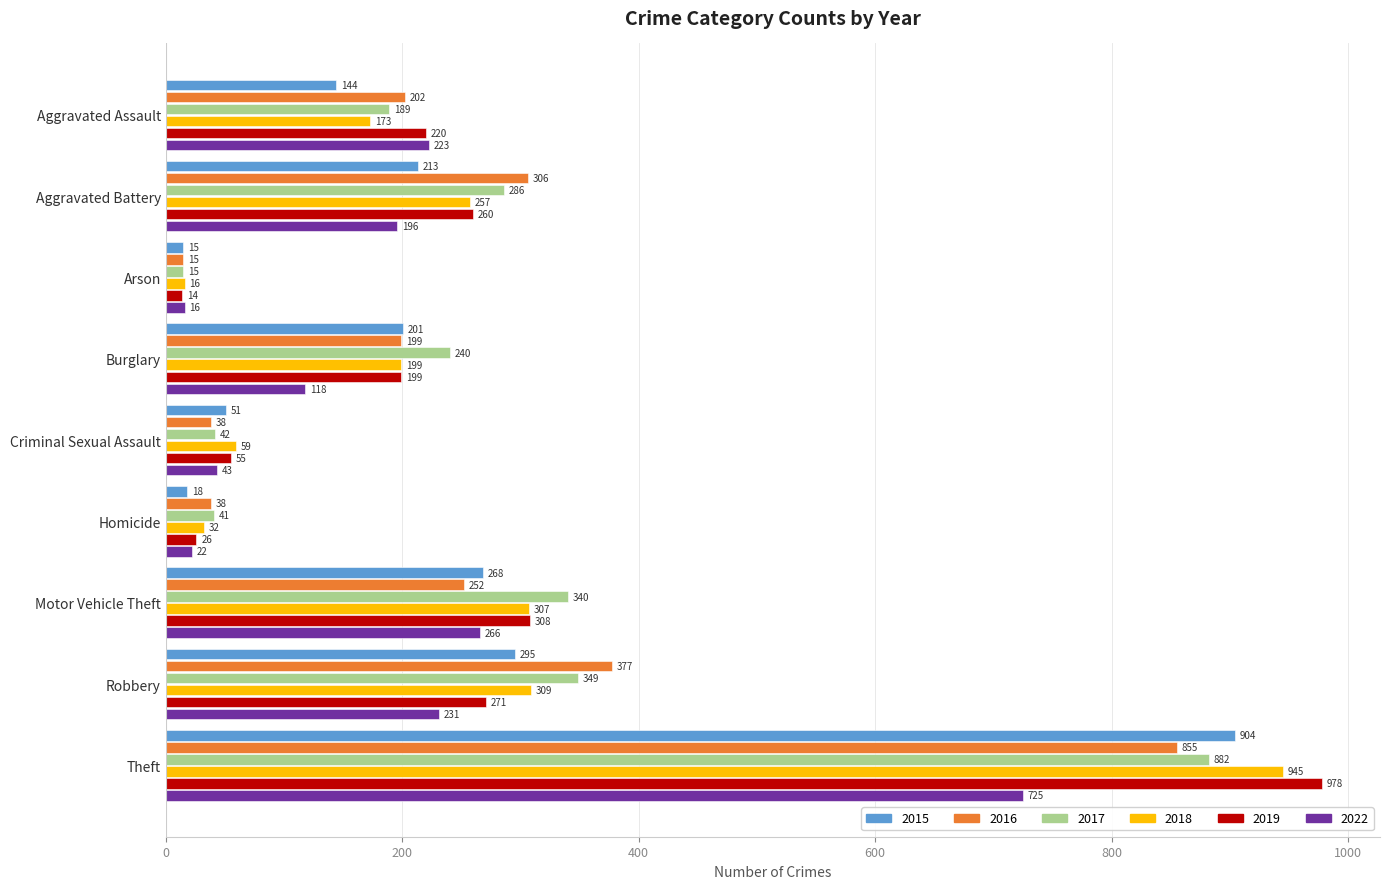

What is the approximate value of 2017 at Motor Vehicle Theft, to the nearest 100?

300